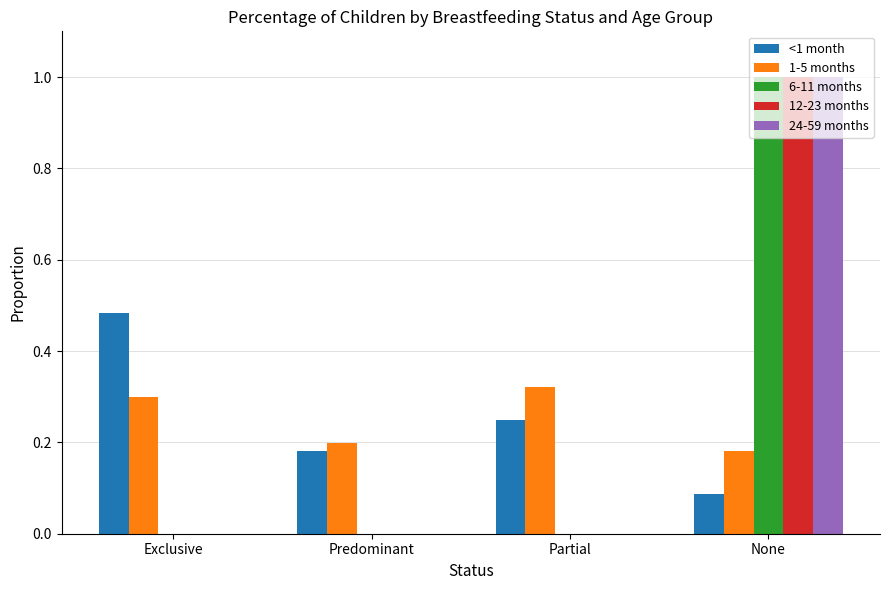

Does the chart contain stacked bars?

No